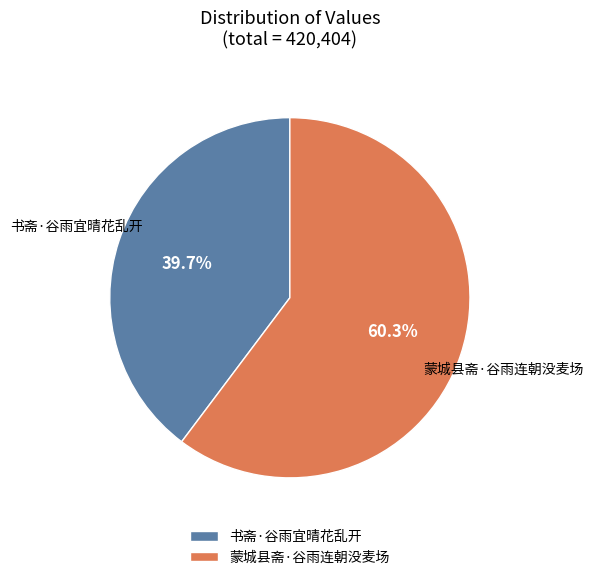

Rank the categories by value from highest to lowest.

蒙城县斋·谷雨连朝没麦场, 书斋·谷雨宜晴花乱开